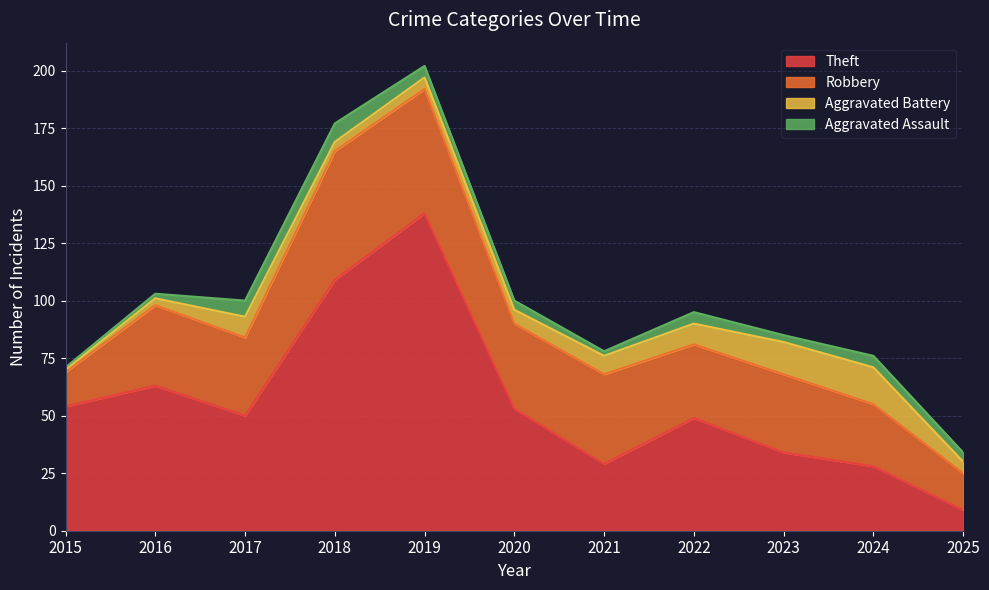

Reading left to right, transcribe all the data shown in this chart.

Theft: 54	63	50	109	138	53	29	49	34	28	9
Robbery: 15	35	34	56	54	37	39	32	34	27	16
Aggravated Battery: 1	3	9	4	5	6	8	9	14	16	5
Aggravated Assault: 1	2	7	8	5	4	2	5	3	5	4